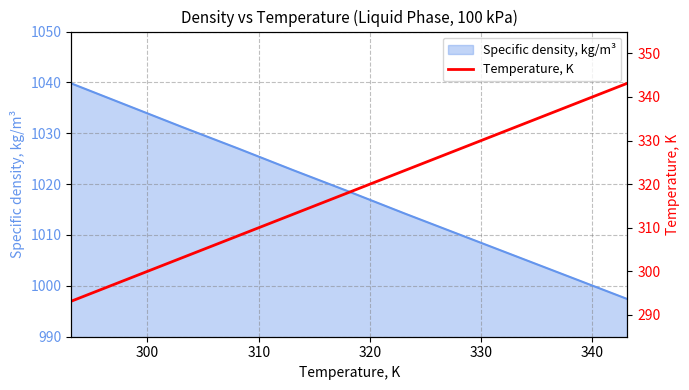

What is the highest value of the Specific density, kg/m³ series?

1039.8